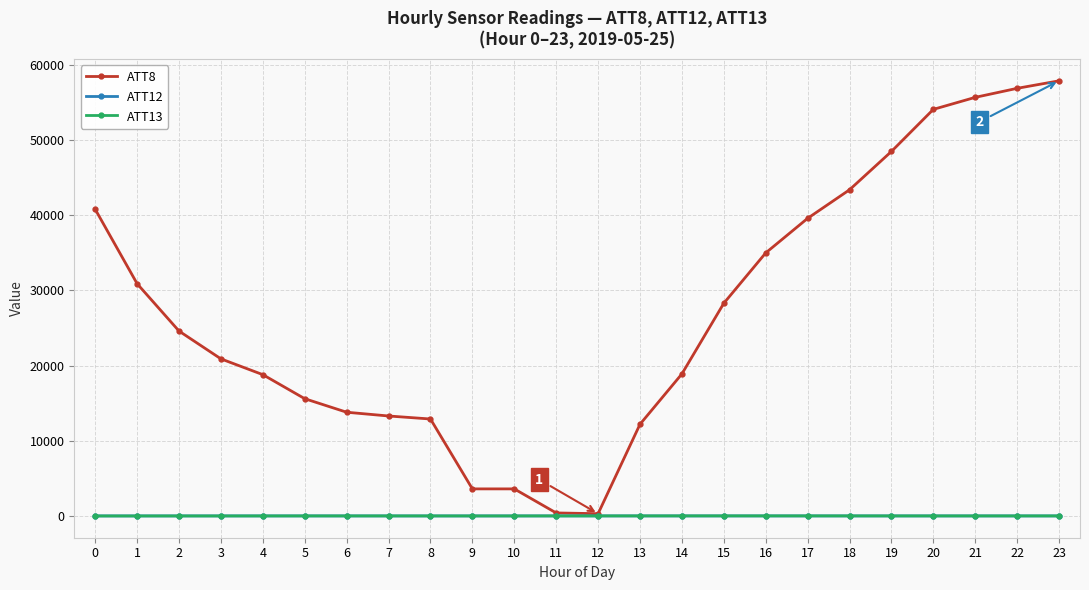

Which series has the largest total across all categories?

ATT8